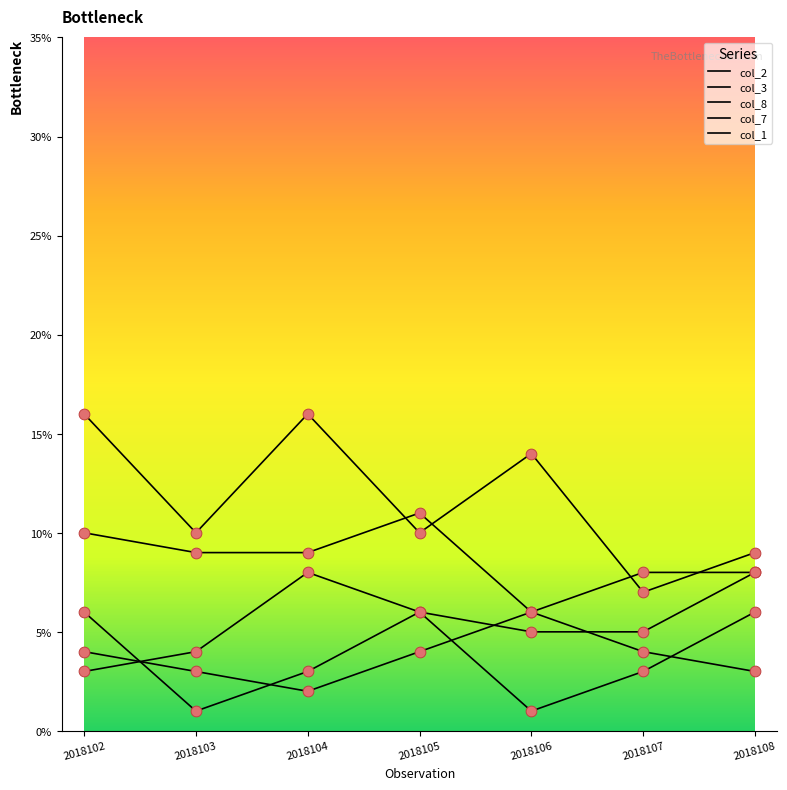

At which category is the sum across all series the highest?

2018102